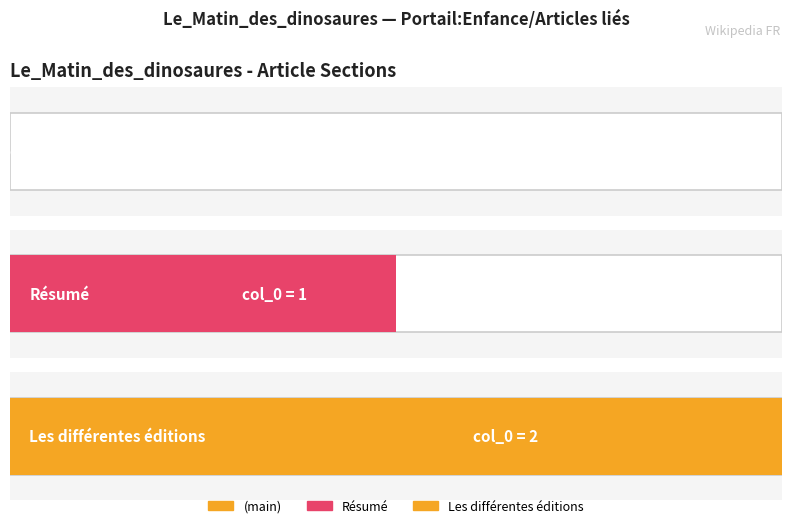

What is the difference between the maximum and minimum values?

2